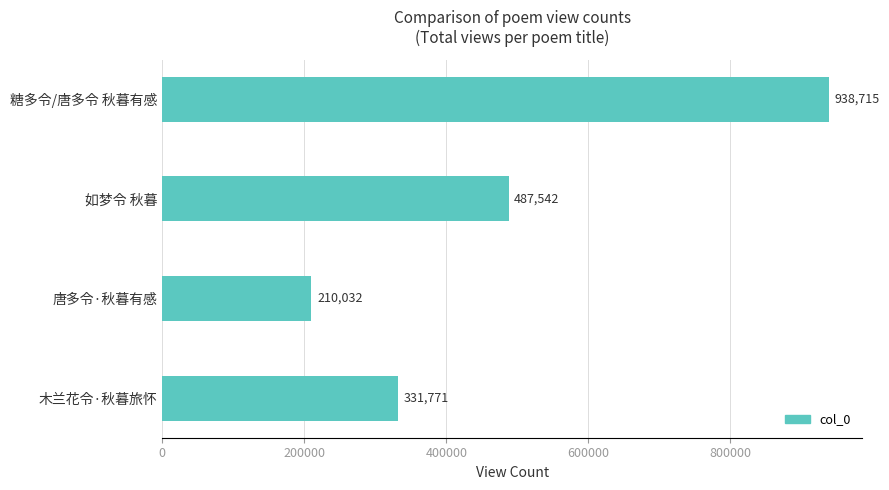

What is the change in value from 如梦令 秋暮 to 木兰花令·秋暮旅怀?

-155771